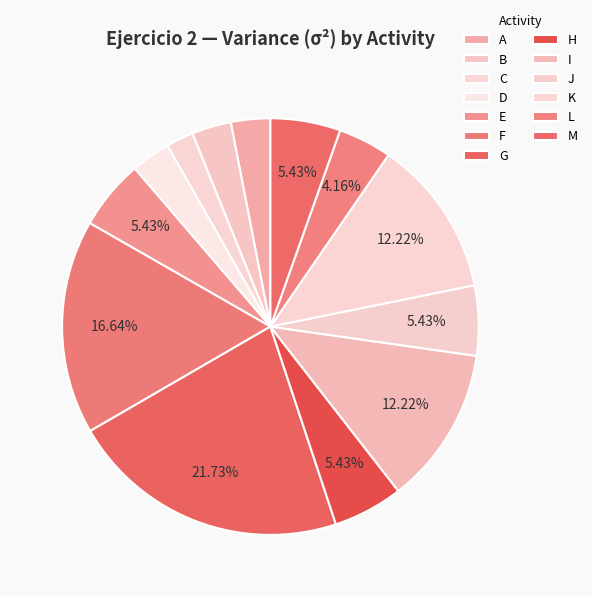

True or false: I accounts for 12% of the total.

True